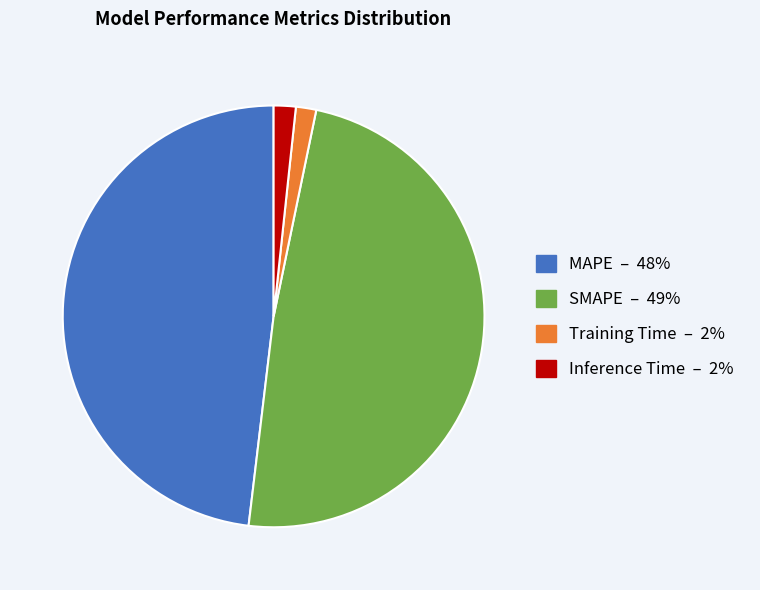

Is there any slice that represents more than half of the pie?

No